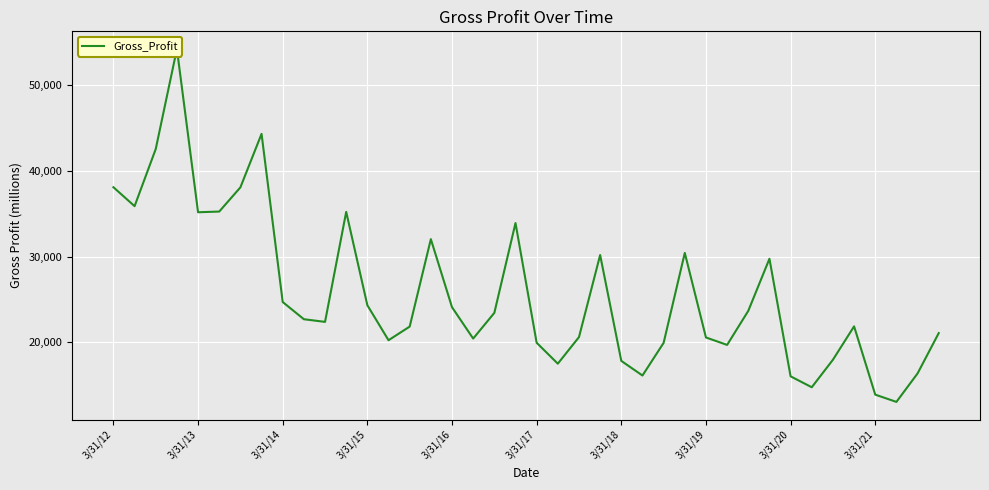

True or false: the data shows 43484 at 23.

False